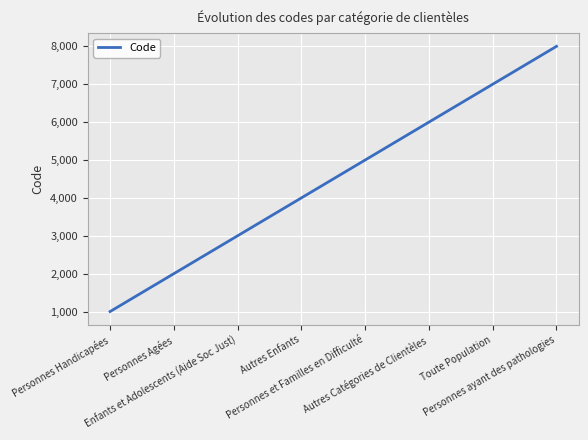

Is it true that the value at Enfants et Adolescents (Aide Soc Just) is 4839?

False